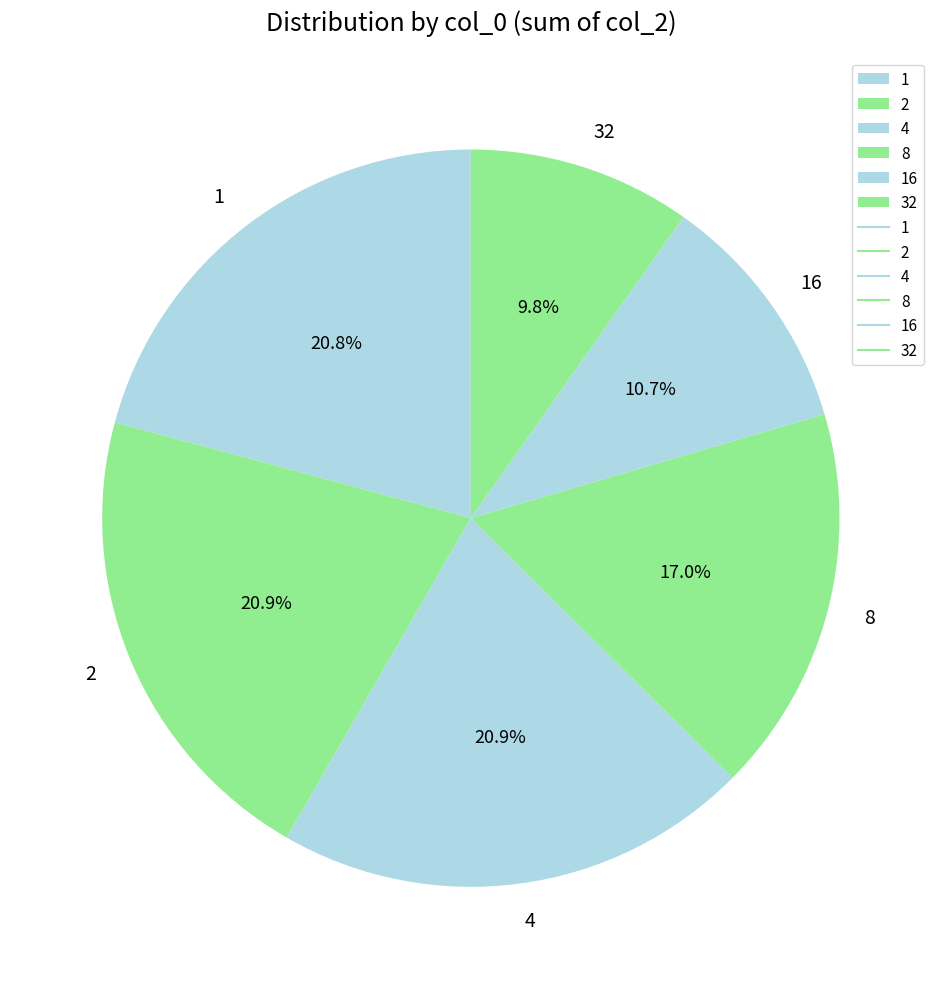

Between 8 and 4, which is larger?

4